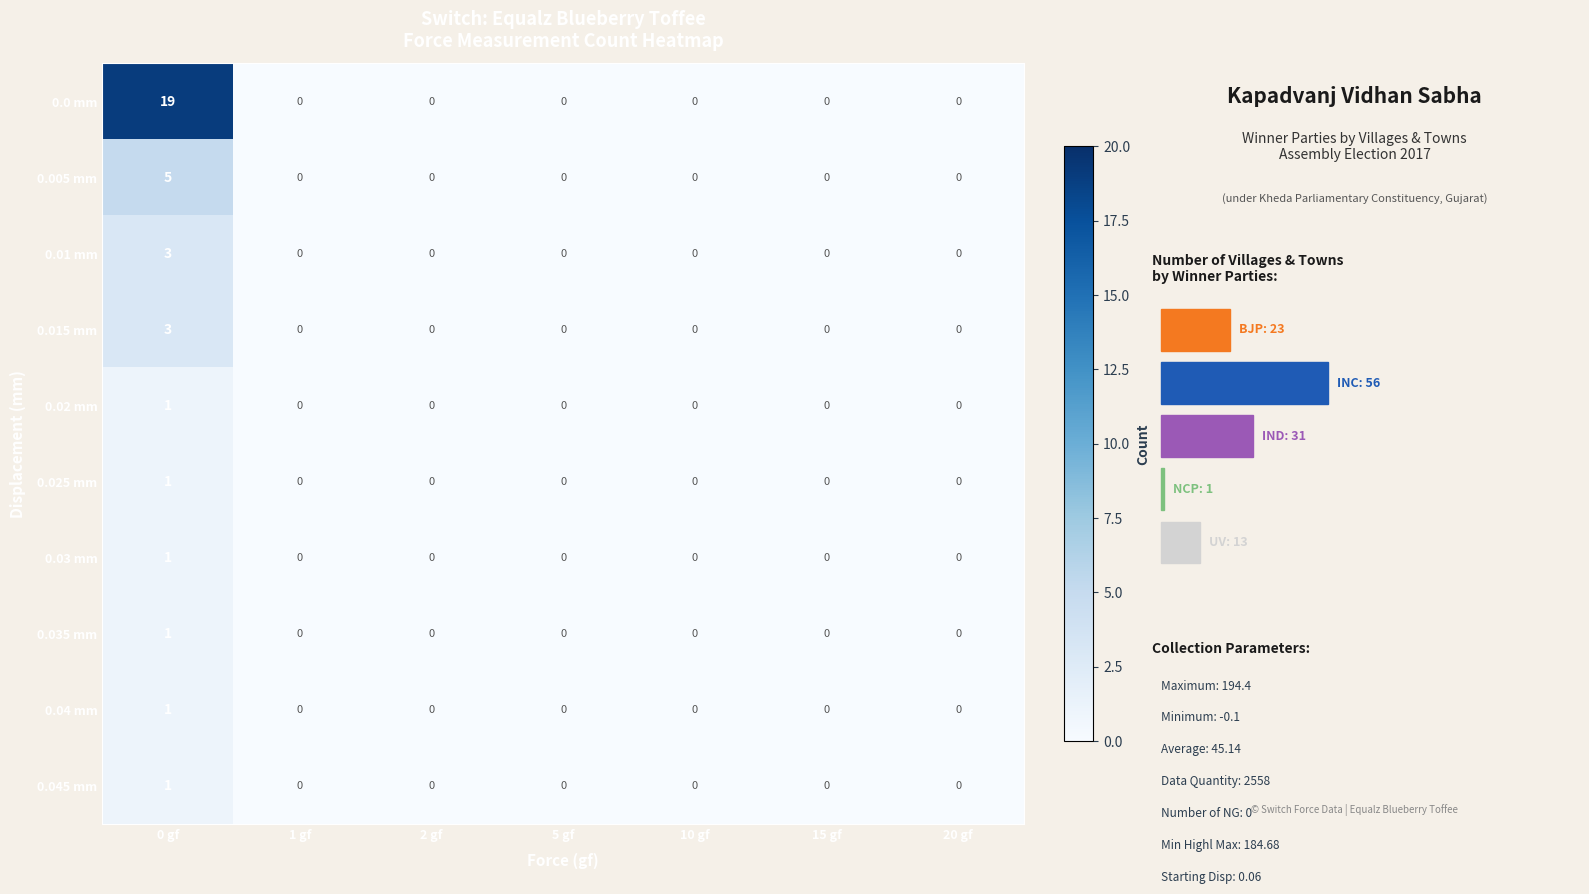

At how many categories does at least one series exceed 8?

1